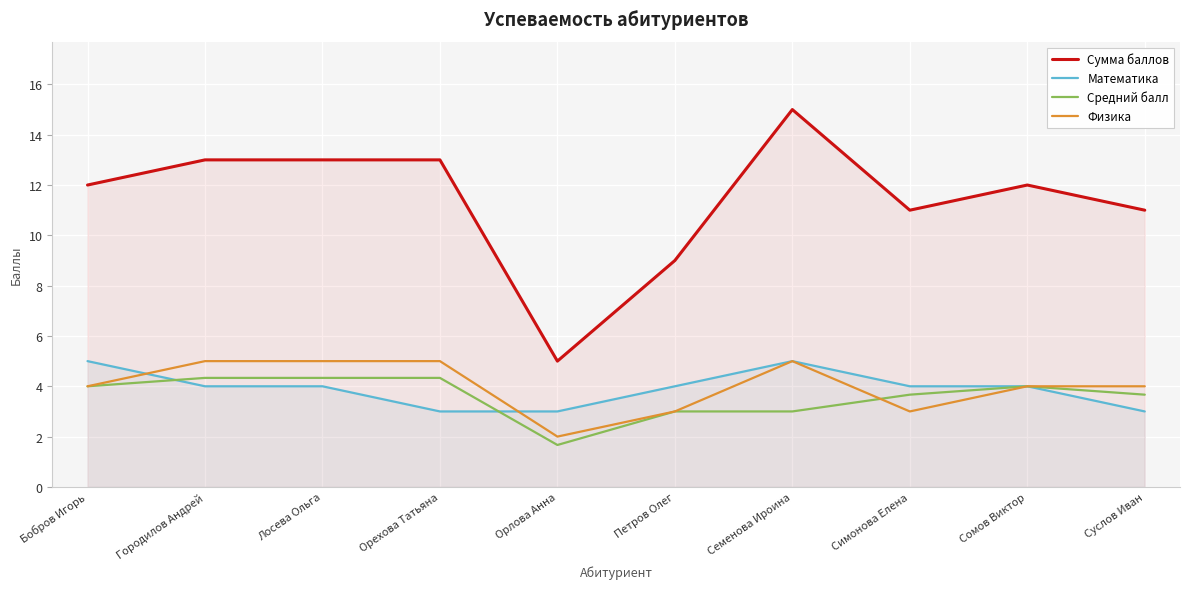

How many Средний балл values are between 3 and 4?

6